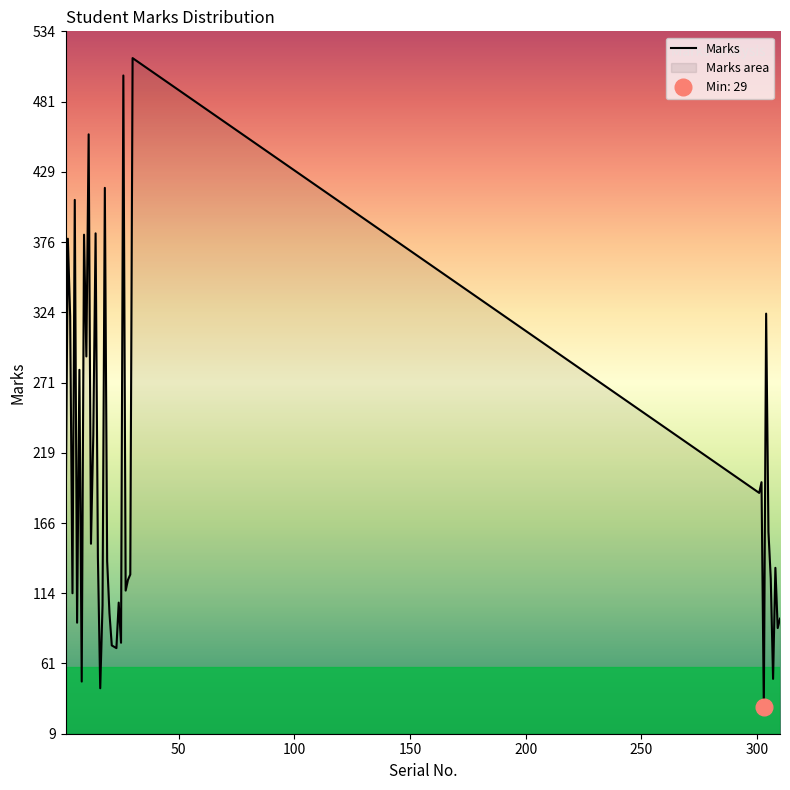

What is the greatest value displayed?

514